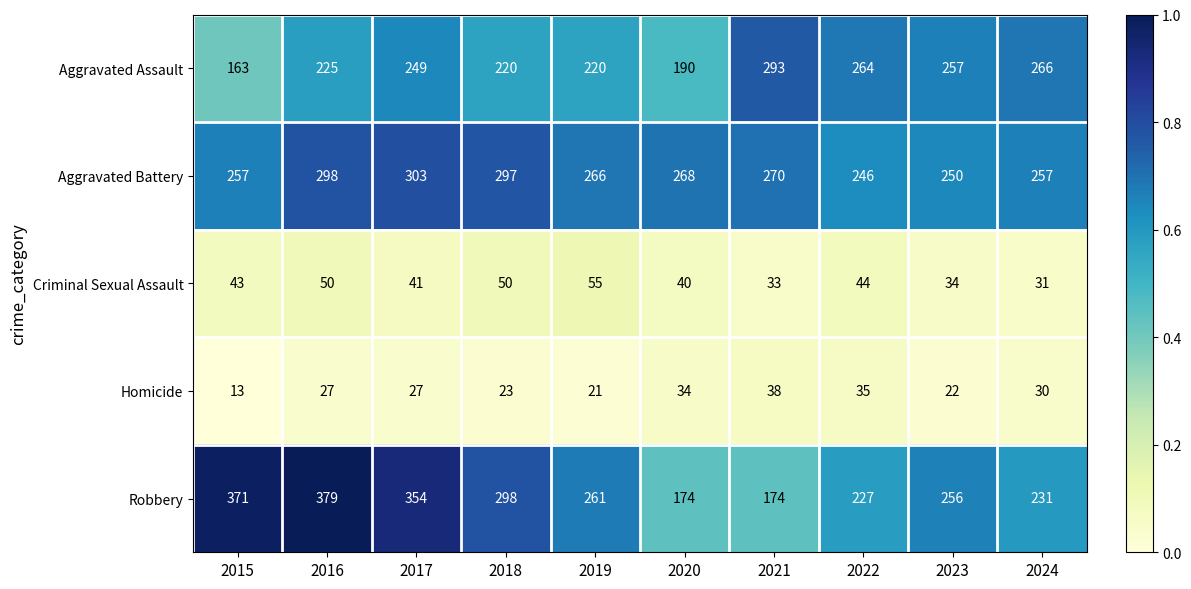

Which series changed the most between 2016 and 2022?

Robbery